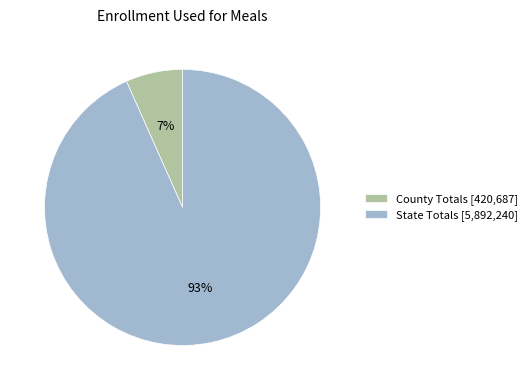

To the nearest percent, what percentage of the pie is State Totals?

93%